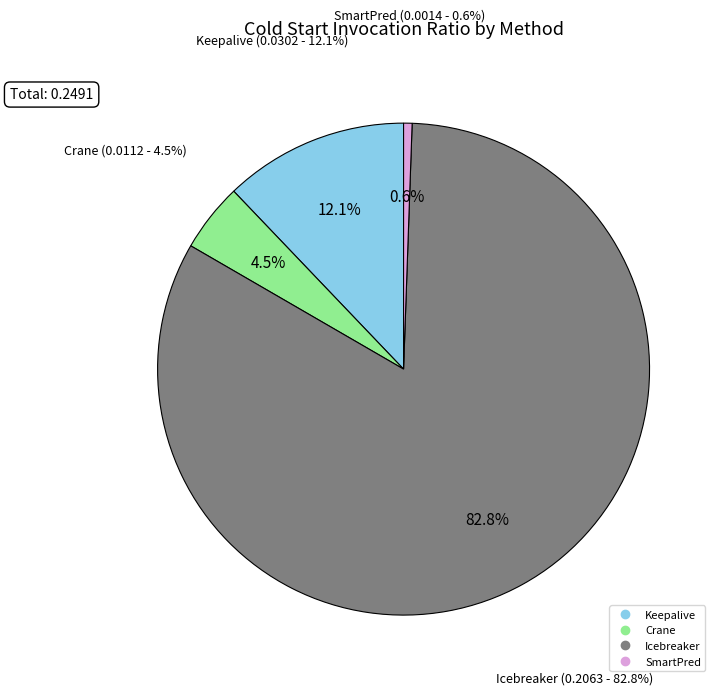

To the nearest percent, what is the combined percentage of Crane and SmartPred?

5%